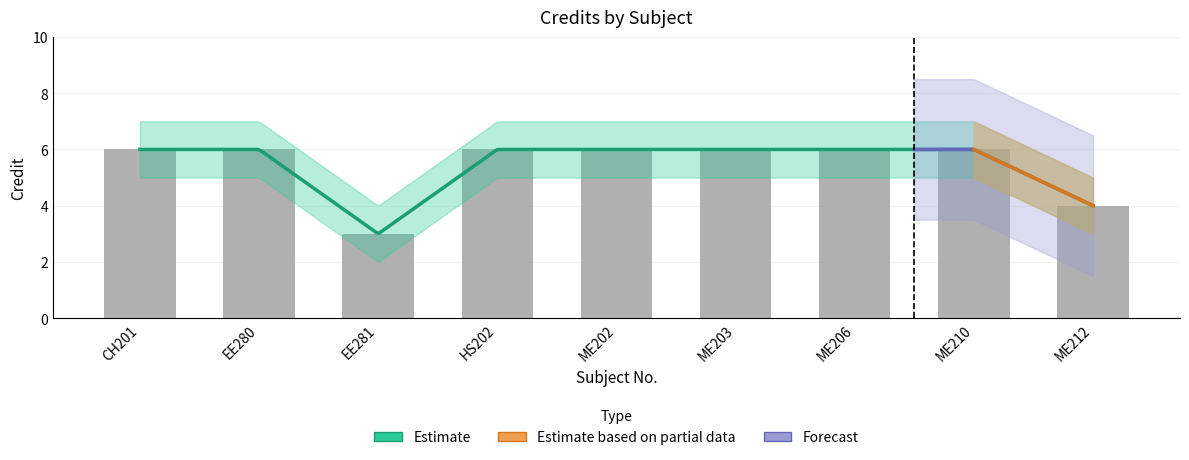

At which label is Credit_lower closest to 3?

ME212